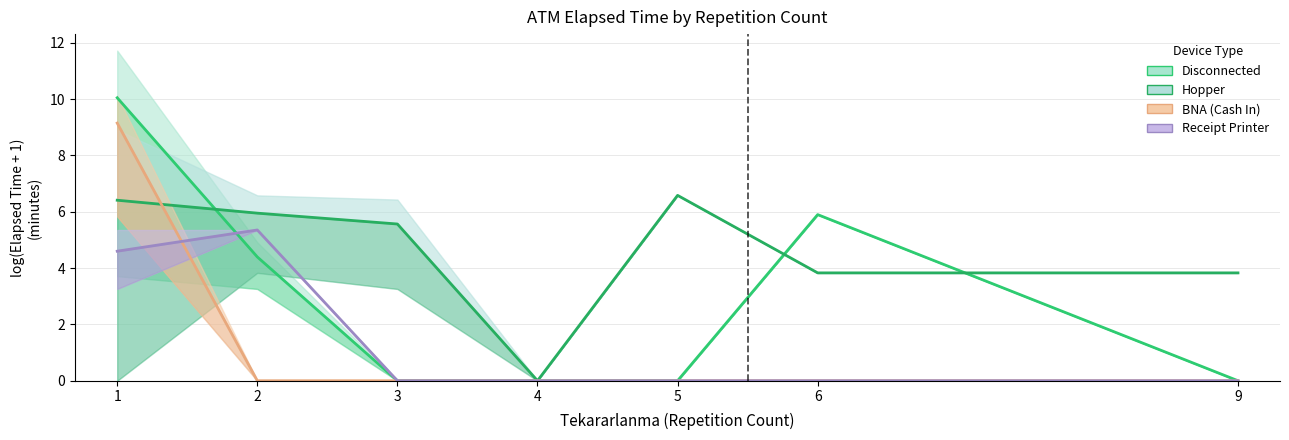

What is the maximum value for BNA (Cash In)?

9.1